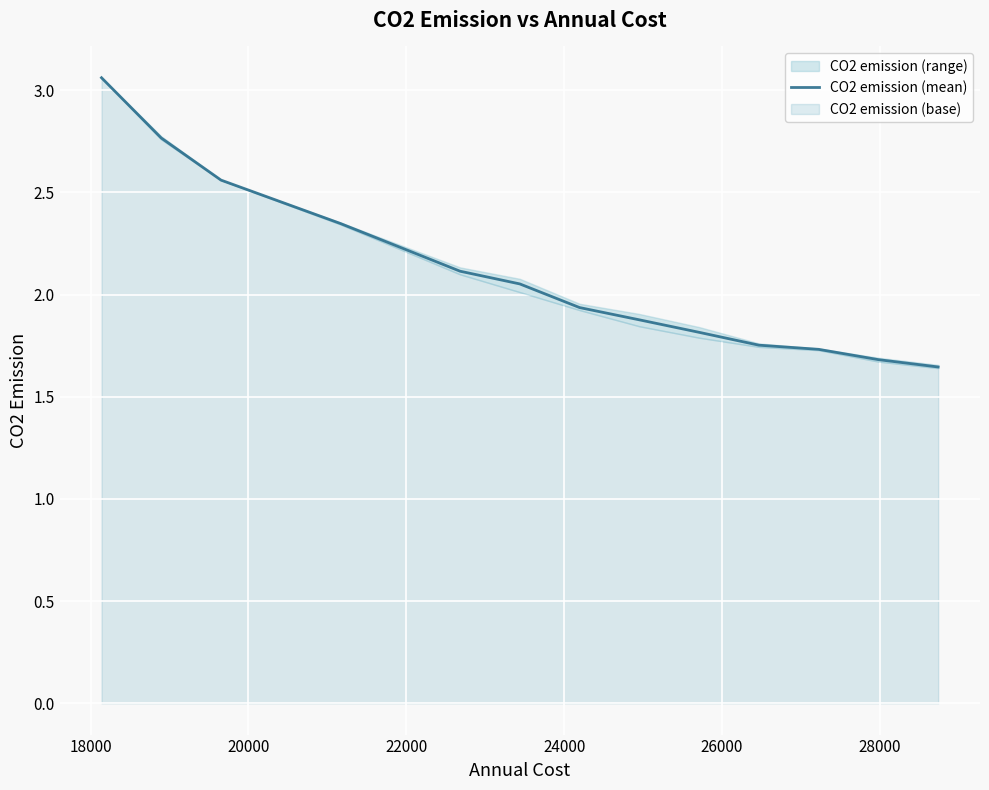

What is the difference between the maximum and minimum values?

1.4